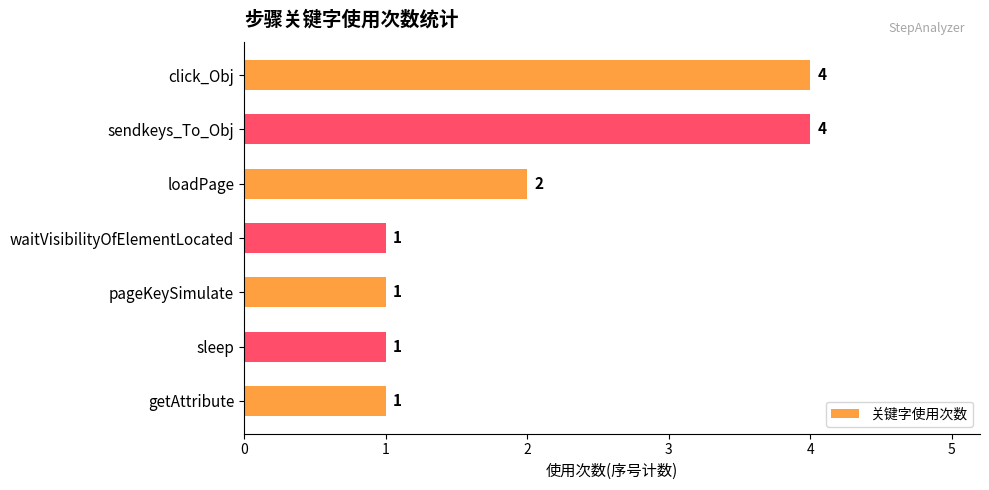

True or false: the data shows 1 at loadPage.

False